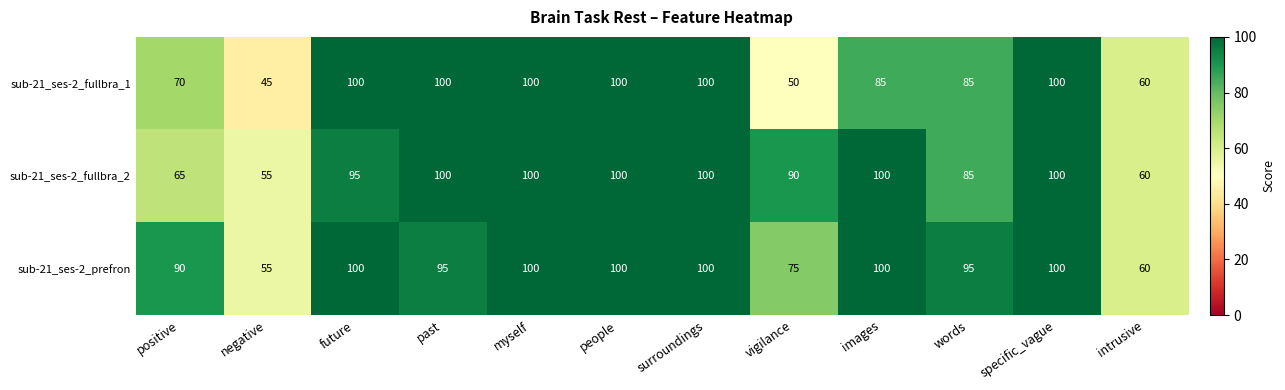

At how many categories does at least one series exceed 75?

10